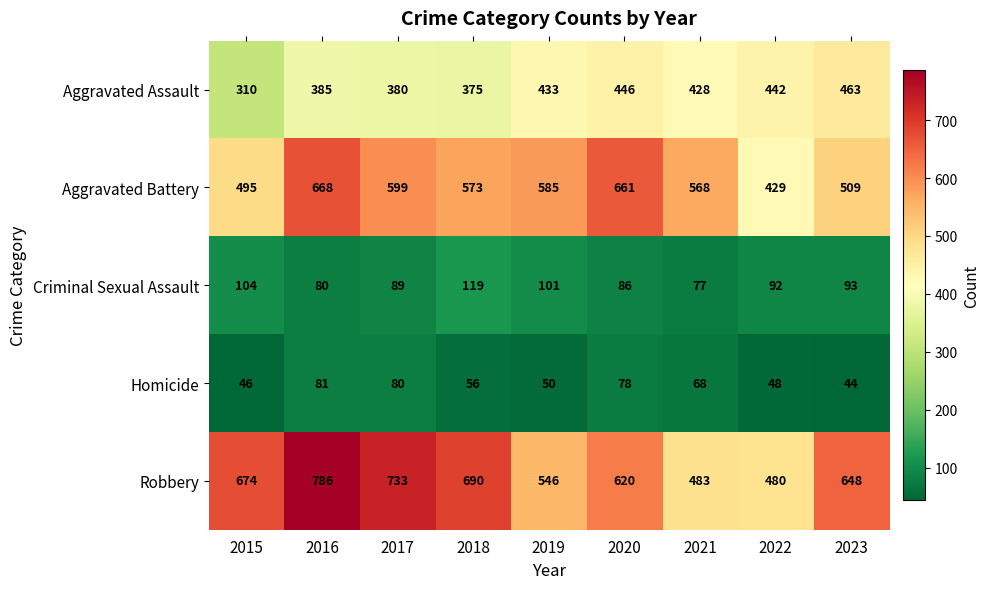

Which category has the highest value across all series?

2016